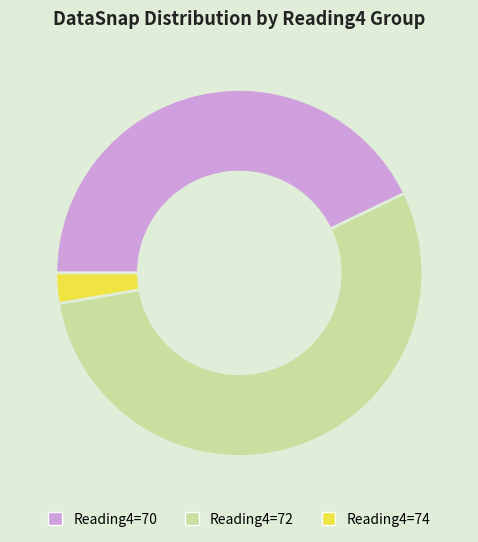

Combined, do Reading4=72 and Reading4=74 account for over 50%?

Yes